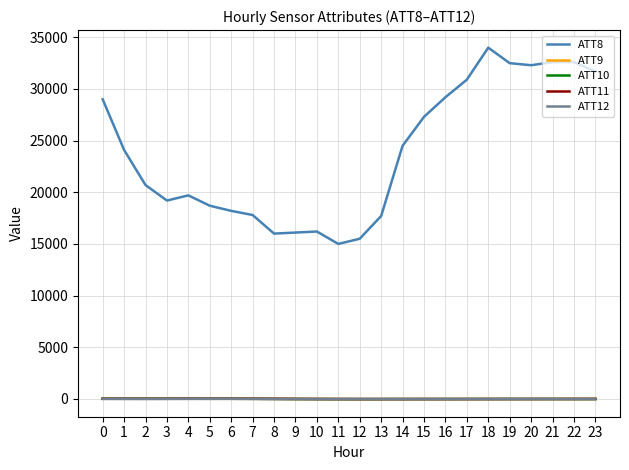

Which series has the widest spread of values?

ATT8